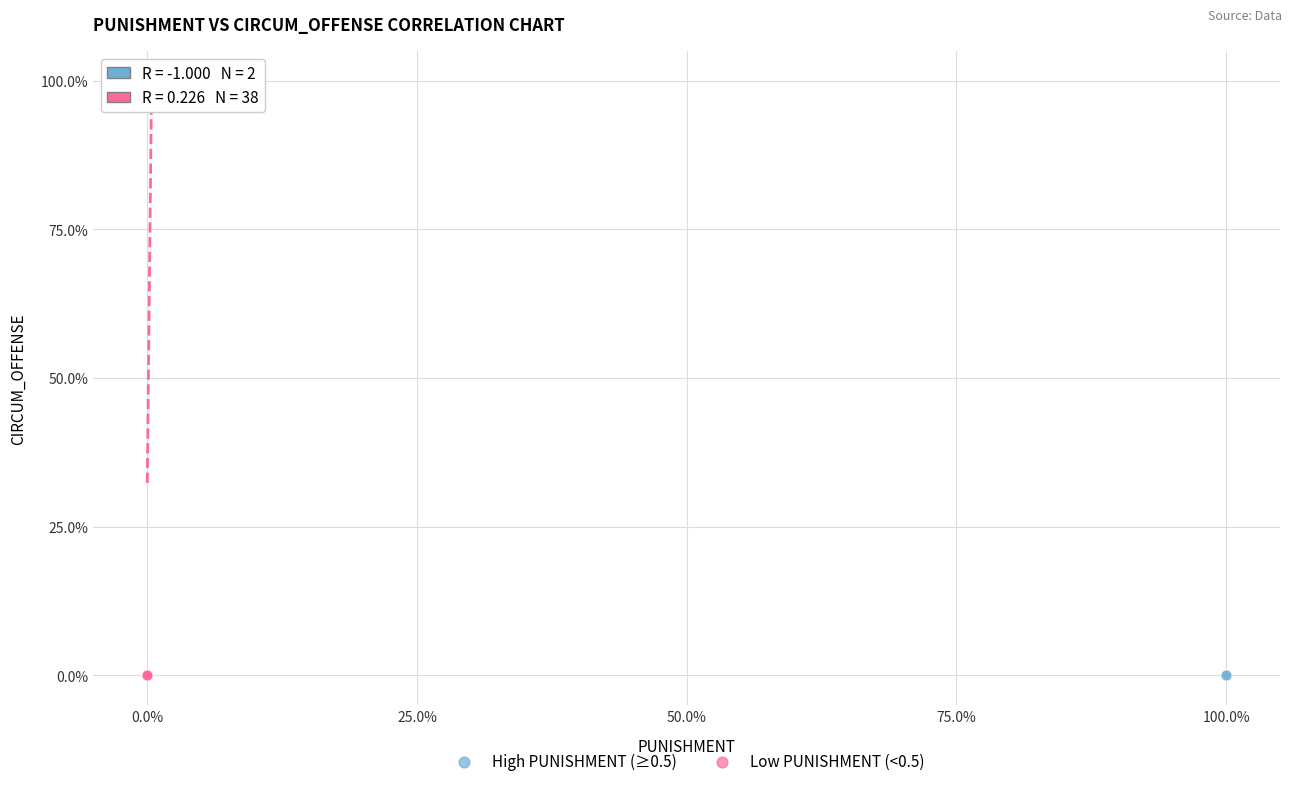

Which series contains the highest Y value?

Low PUNISHMENT (<0.5)